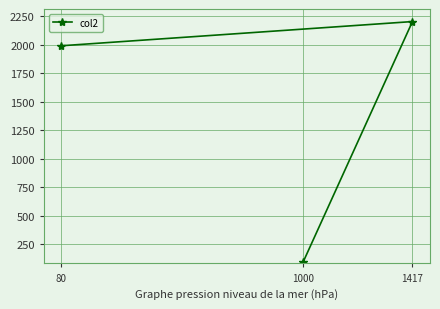

List the labels in order of value, largest first.

1417, 80, 1000